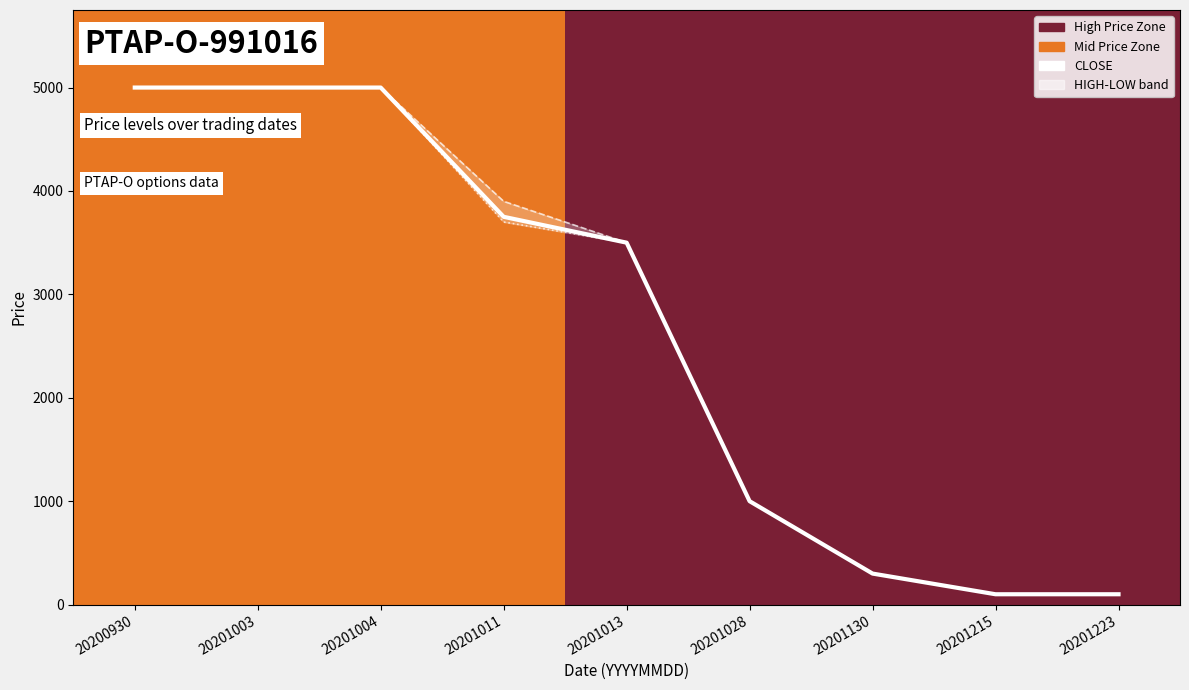

List the series in order of their peak value, lowest first.

CLOSE, HIGH, LOW